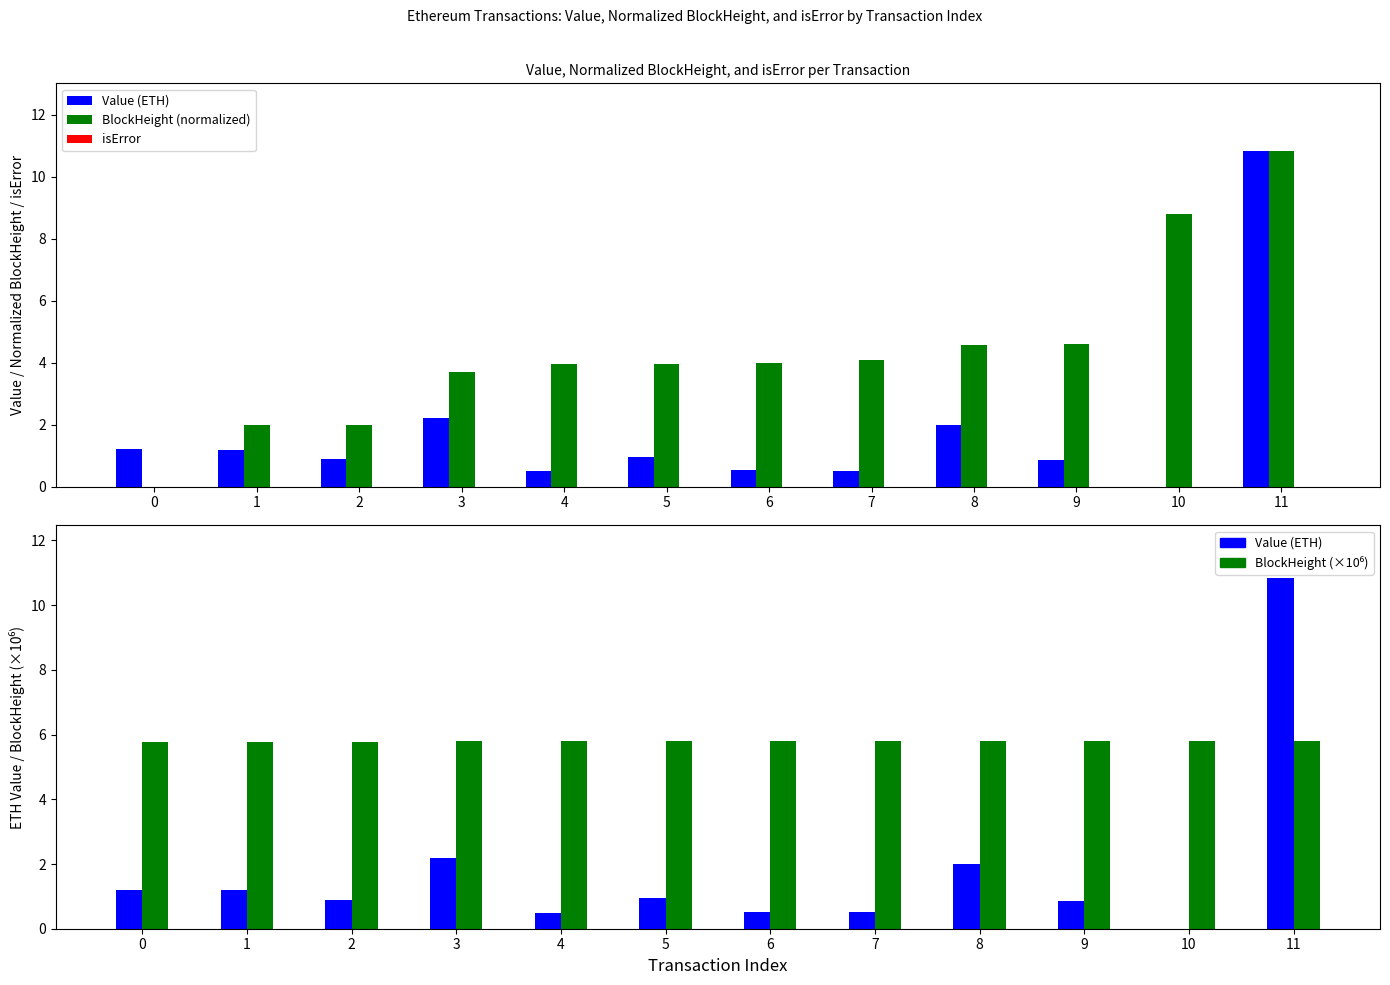

What is the difference between the maximum and minimum values in the Value (ETH) series?

10.8